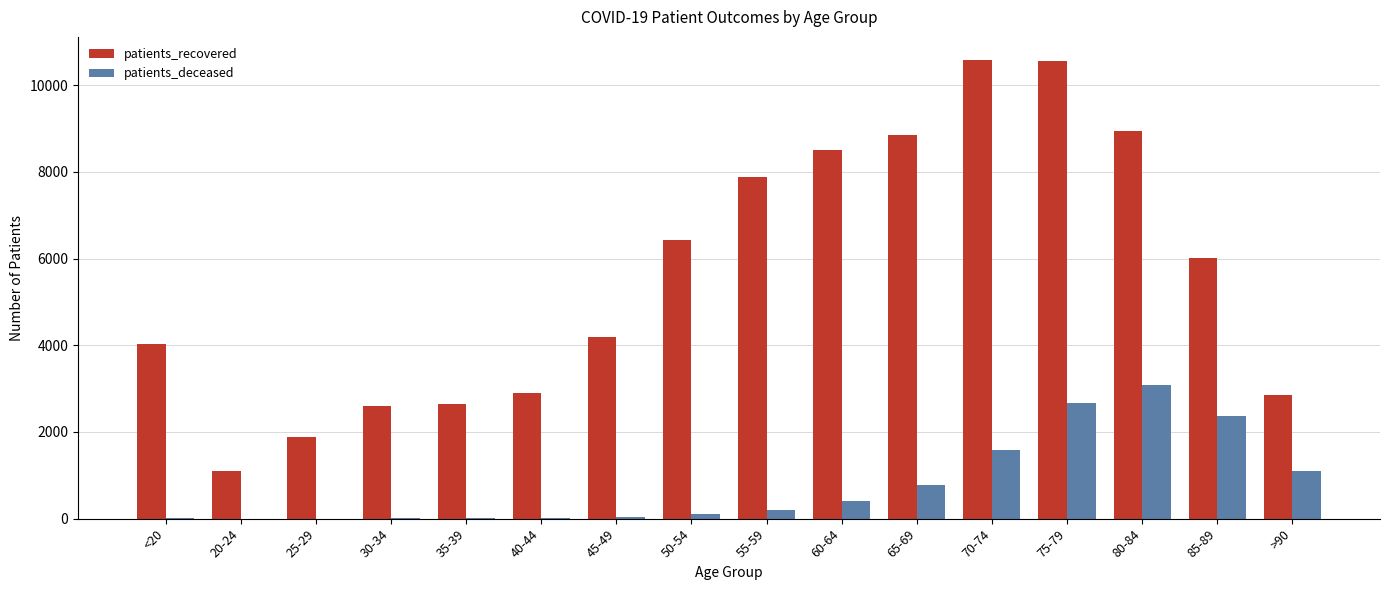

What value does the patients_recovered series have at 30-34?

2592